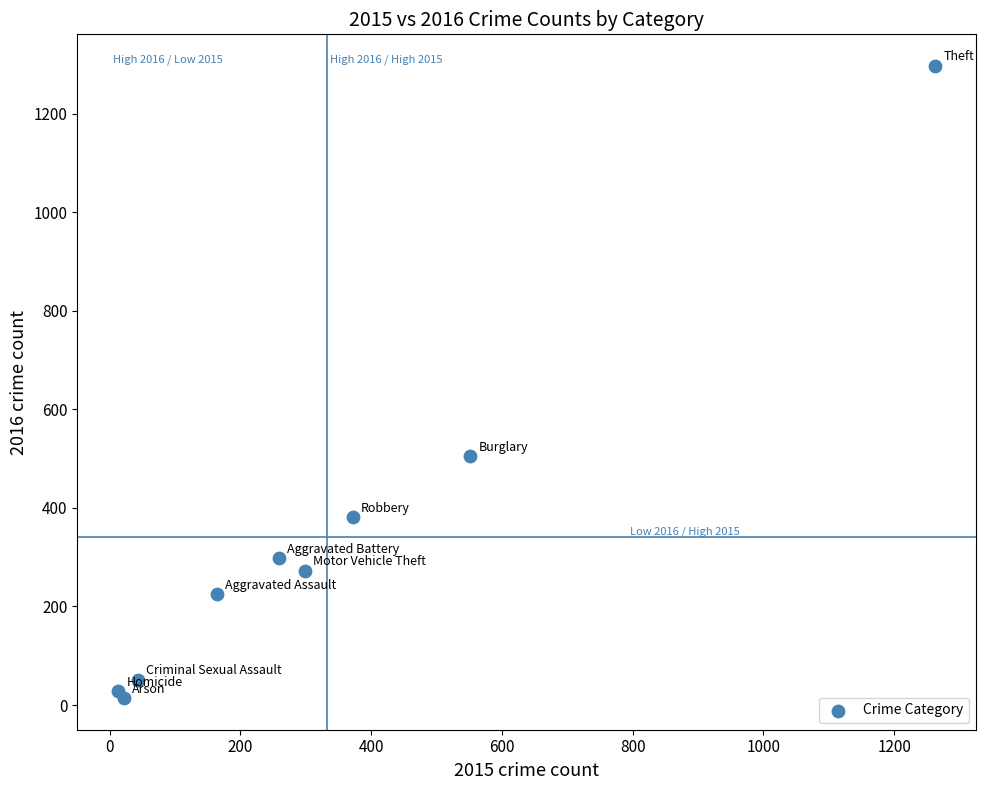

What Y value in the scatter plot is closest to 655?

505